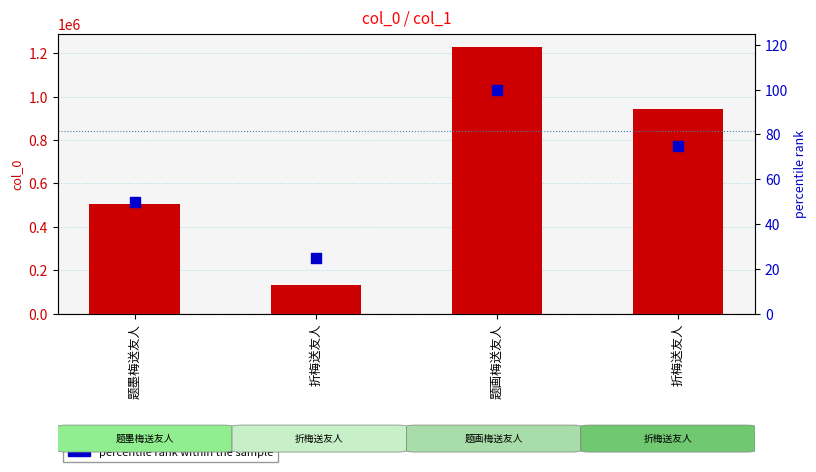

Which series has the widest spread of Y values?

col_0